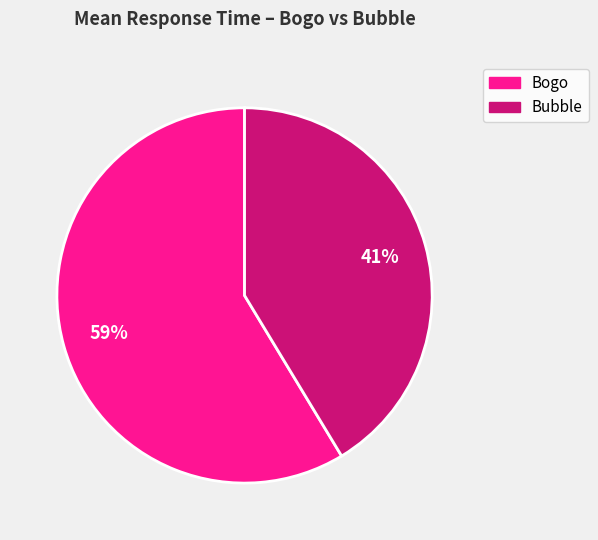

Is there any slice that represents more than half of the pie?

Yes